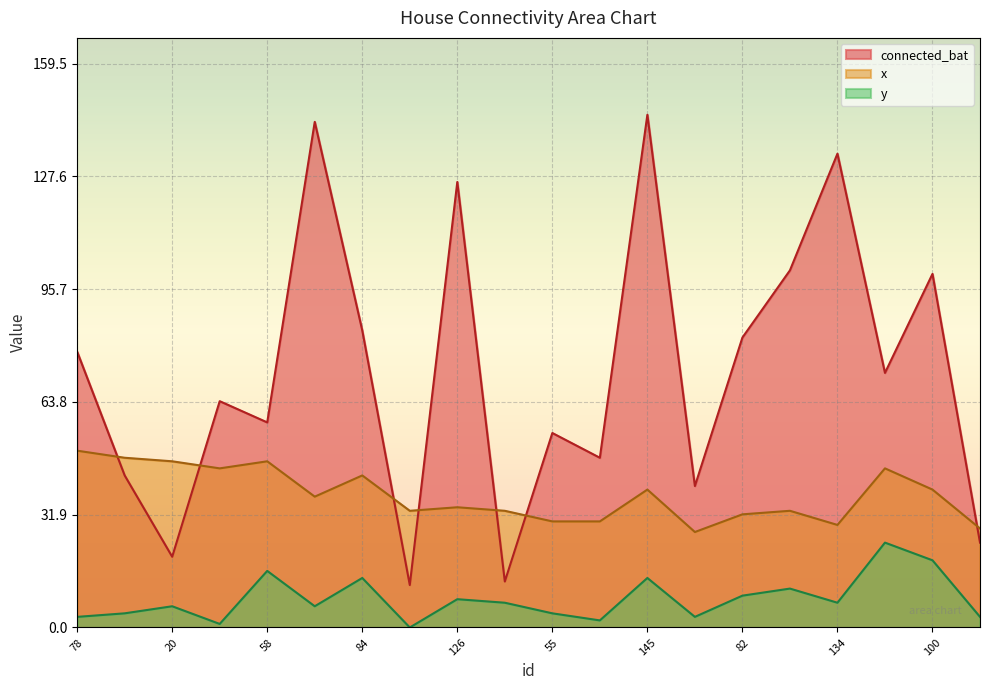

How many positive values does the y series have?

19